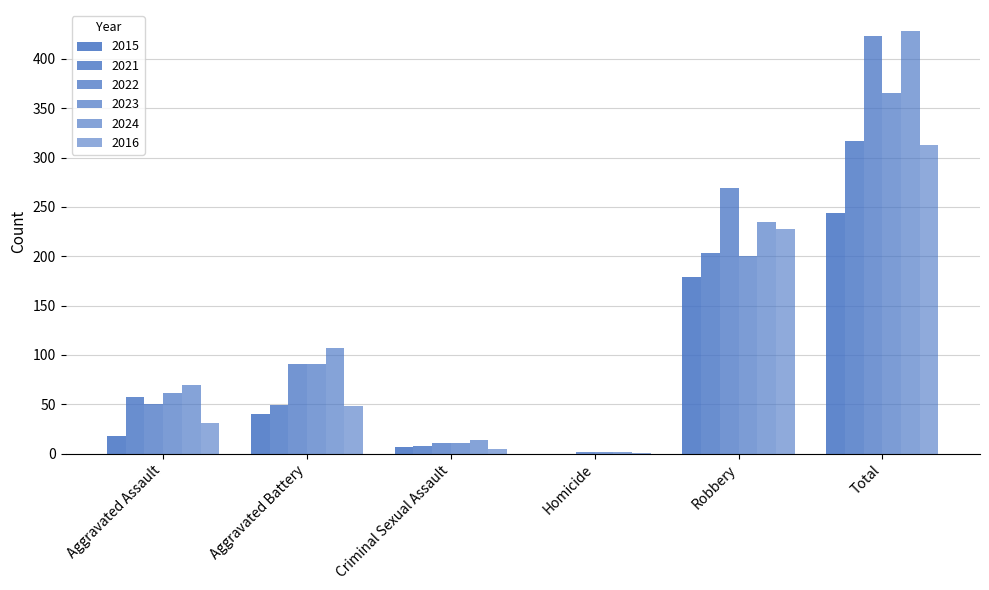

How many groups of bars are there?

6